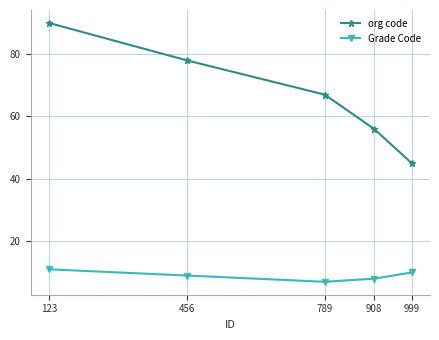

Reading left to right, extract all data points from this chart.

org code: 123=90	456=78	789=67	908=56	999=45
Grade Code: 123=11	456=9	789=7	908=8	999=10